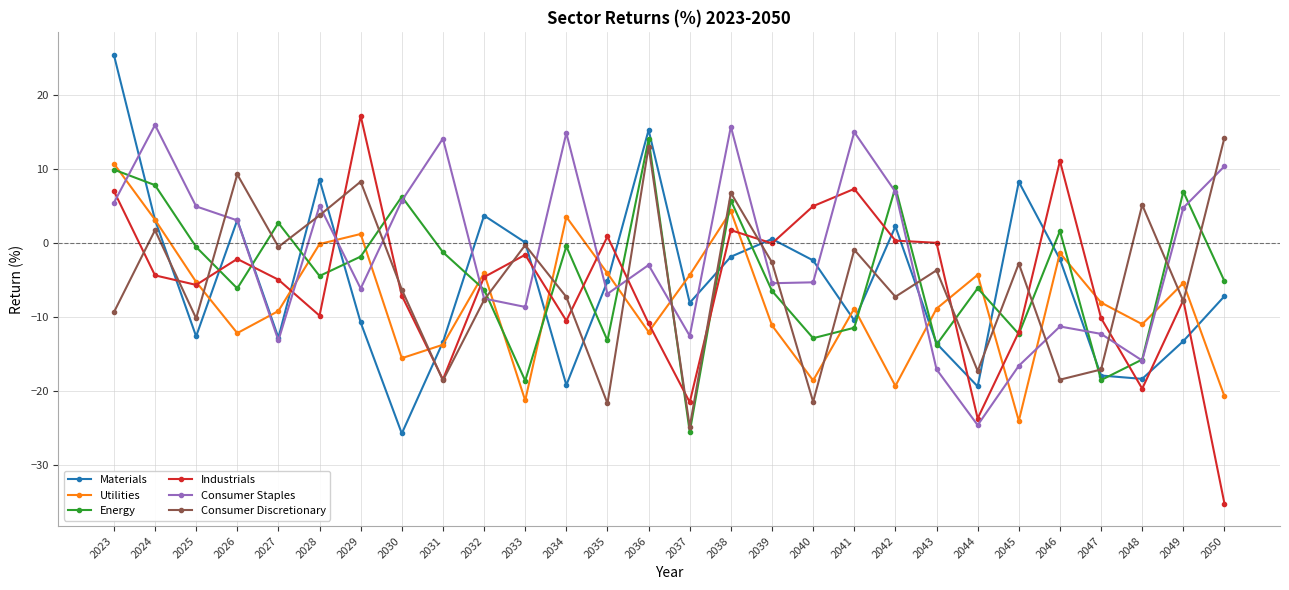

What is the value of the Energy point at the 10th from the left?

-6.3